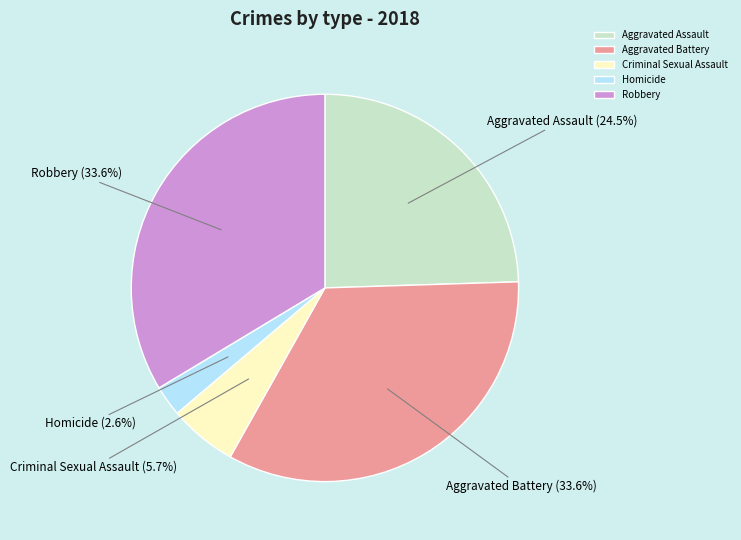

Does Robbery account for over 50% of the chart?

No